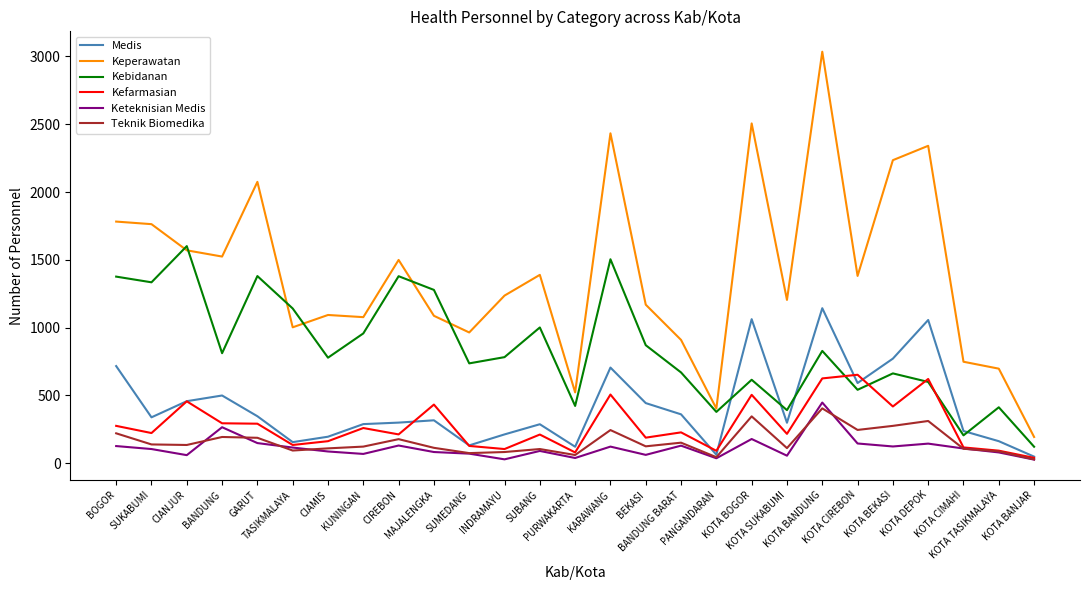

Which series has the largest total across all categories?

Keperawatan